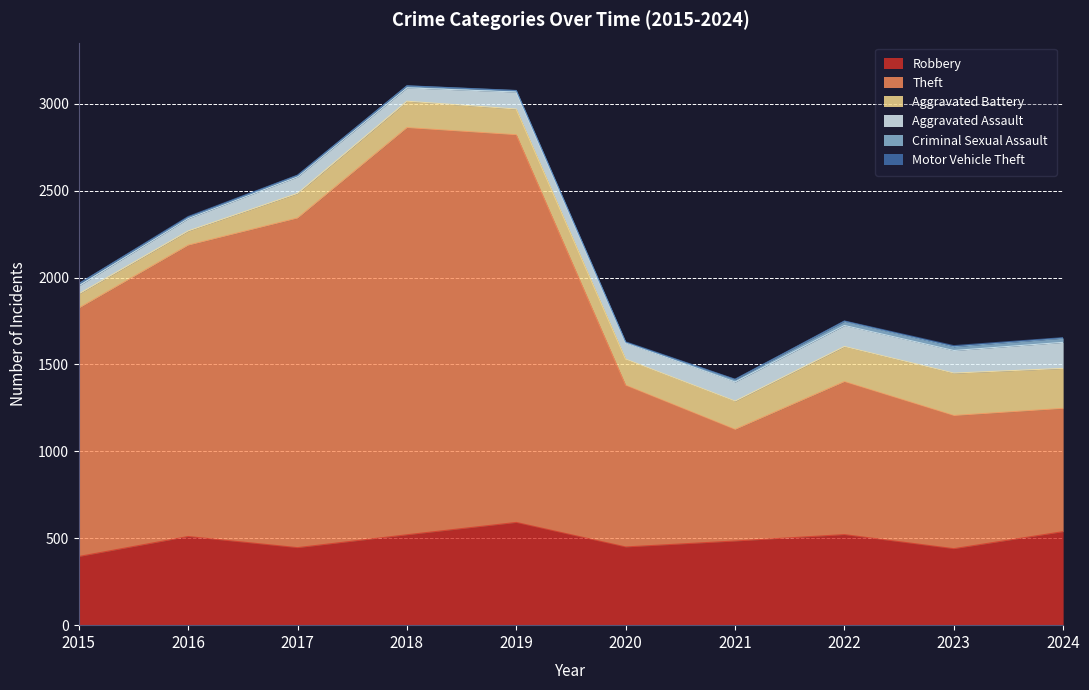

How many series are shown in this chart?

6